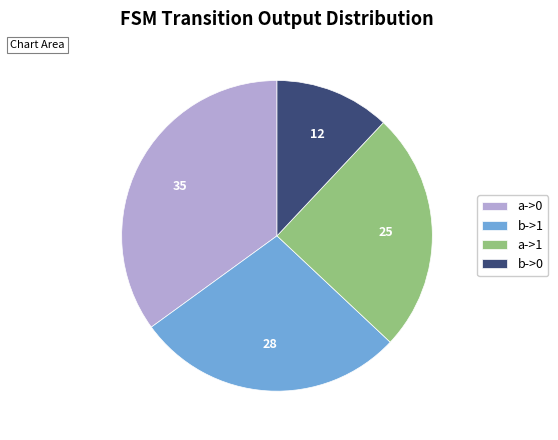

Between b->1 and b->0, which is larger?

b->1